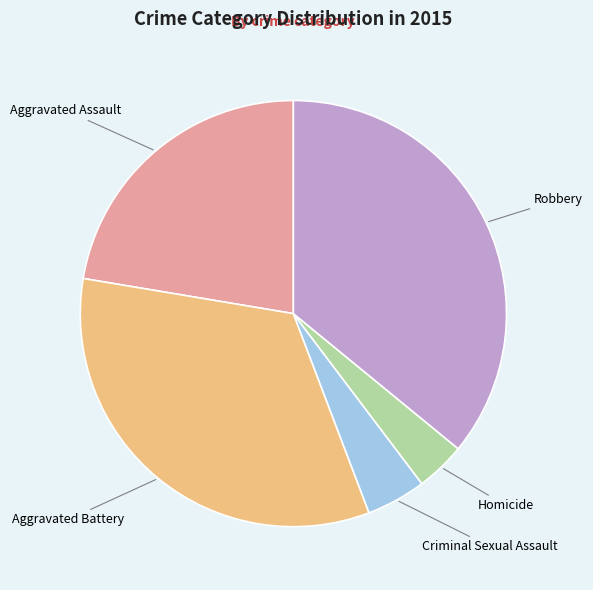

Which category has the smallest portion of the pie?

Homicide